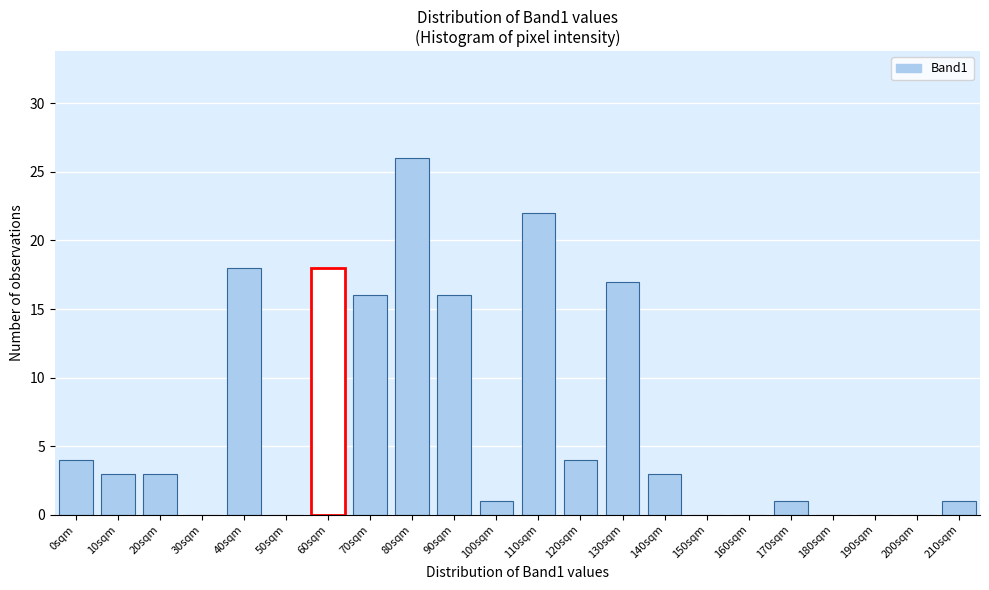

Reading left to right, transcribe all the data shown in this chart.

0sqm=4	10sqm=3	20sqm=3	30sqm=0	40sqm=18	50sqm=0	60sqm=18	70sqm=16	80sqm=26	90sqm=16	100sqm=1	110sqm=22	120sqm=4	130sqm=17	140sqm=3	150sqm=0	160sqm=0	170sqm=1	180sqm=0	190sqm=0	200sqm=0	210sqm=1